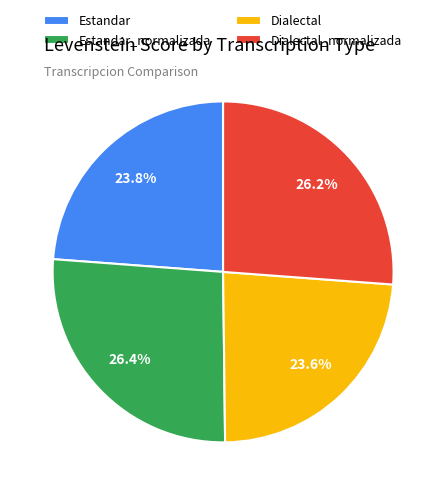

Count the number of slices in the pie.

4